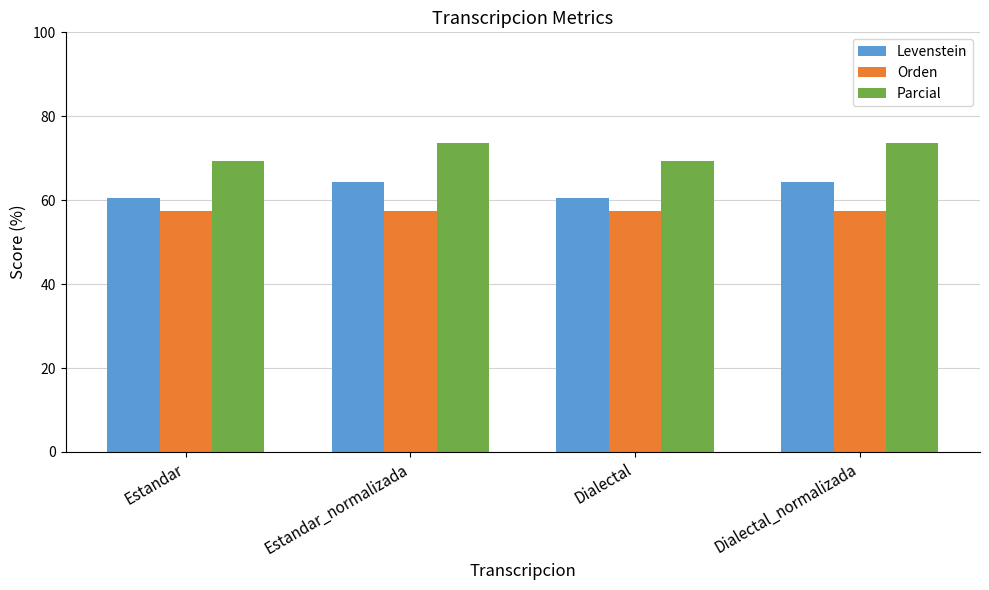

Reading left to right, extract all data points from this chart.

Levenstein: Estandar=60.5	Estandar_normalizada=64.3	Dialectal=60.5	Dialectal_normalizada=64.3
Orden: Estandar=57.5	Estandar_normalizada=57.5	Dialectal=57.5	Dialectal_normalizada=57.5
Parcial: Estandar=69.2	Estandar_normalizada=73.7	Dialectal=69.2	Dialectal_normalizada=73.7